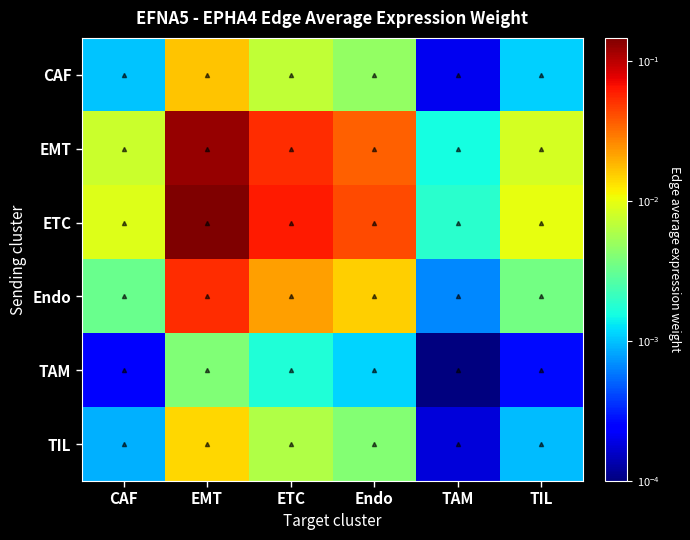

At TAM, list the series in order from largest to smallest.

ETC, EMT, Endo, CAF, TIL, TAM